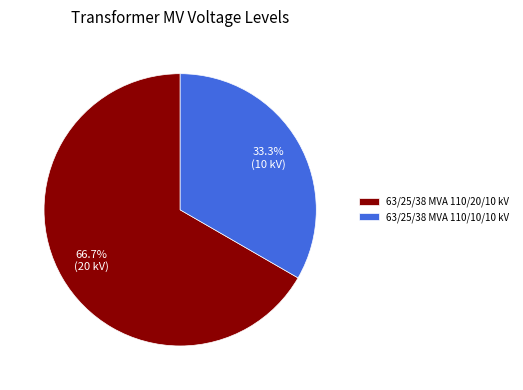

Is it true that 63/25/38 MVA 110/10/10 kV is 45% of the pie?

False